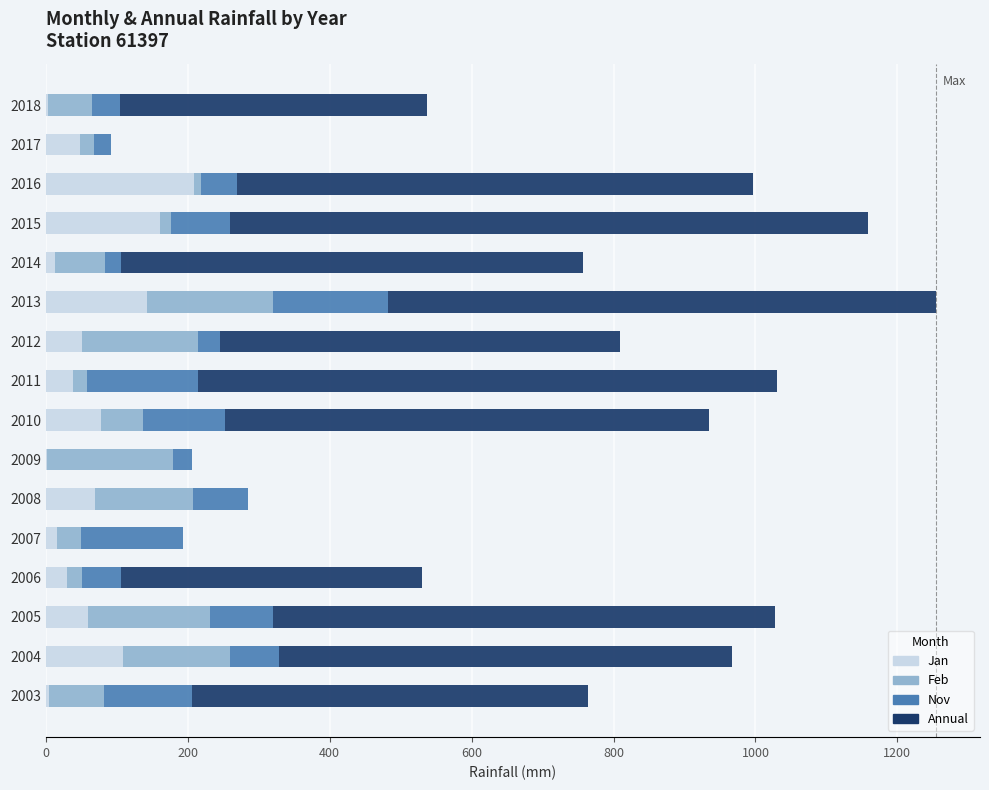

The Jan series shows 29.6 at 2006. True or false?

True